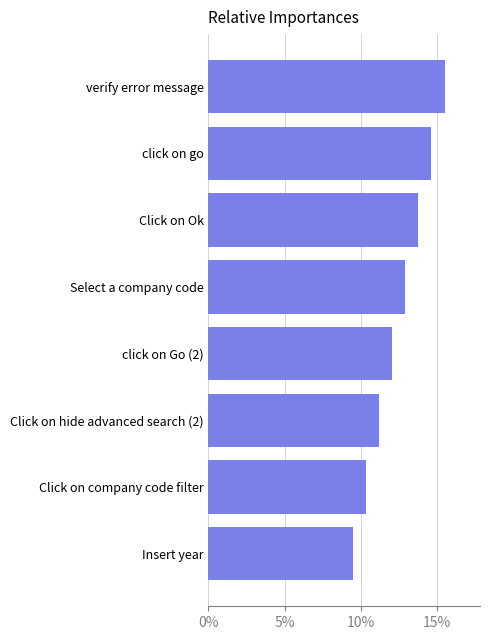

What is the average value?

0.1